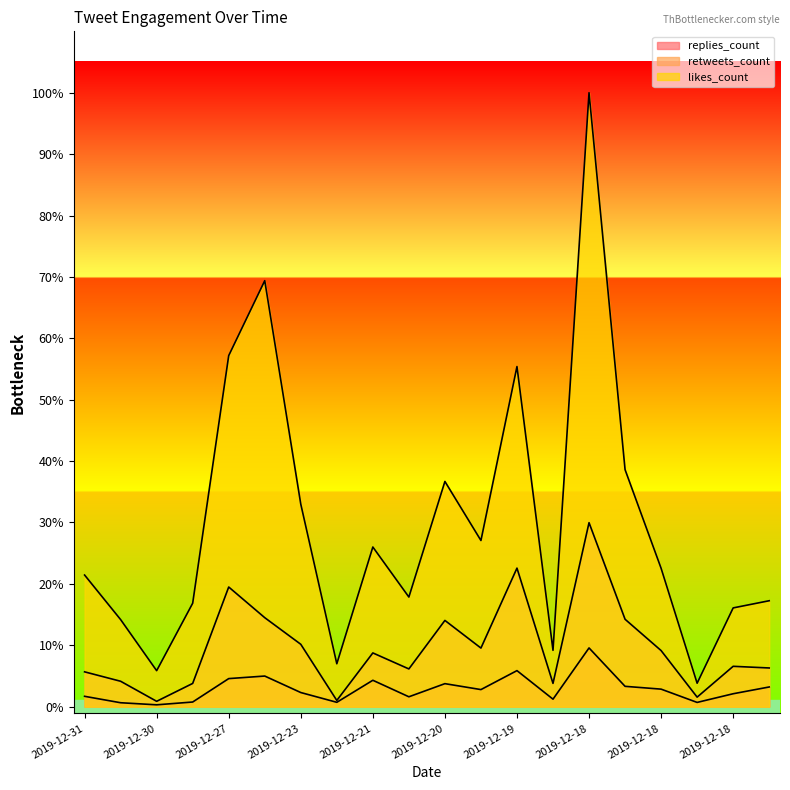

True or false: likes_count and retweets_count intersect in this chart.

False